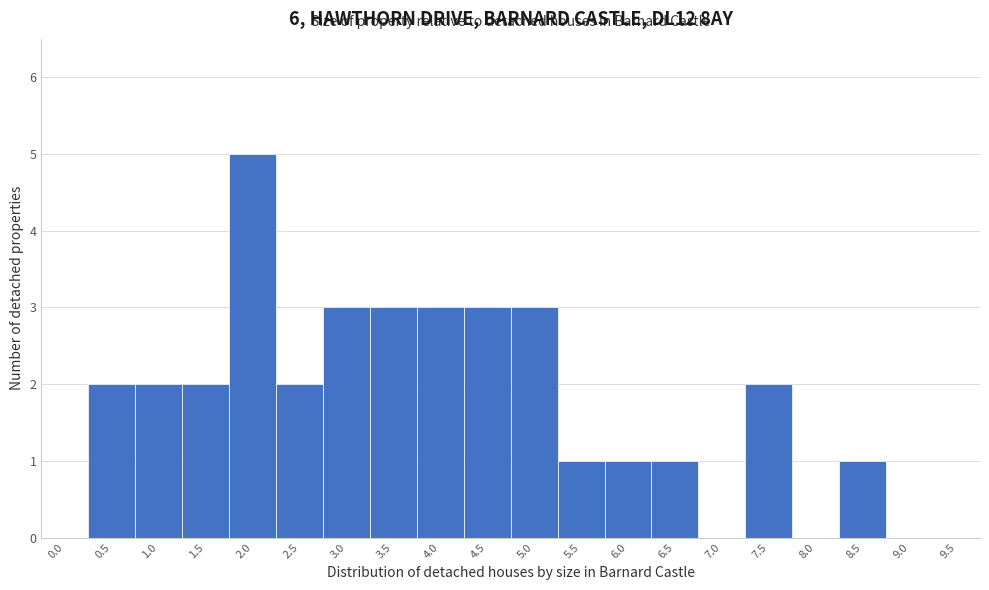

Reading right to left, extract all data points from this chart.

9.5=0	9.0=0	8.5=1	8.0=0	7.5=2	7.0=0	6.5=1	6.0=1	5.5=1	5.0=3	4.5=3	4.0=3	3.5=3	3.0=3	2.5=2	2.0=5	1.5=2	1.0=2	0.5=2	0.0=0